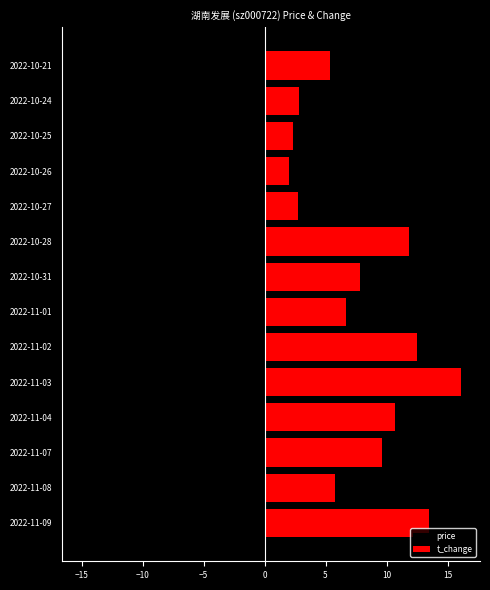

Reading right to left, list all the values displayed in this chart.

price: -12.3	-12.0	-12.1	-12.1	-12.3	-13.1	-11.9	-12.5	-13.7	-13.6	-13.8	-14.0	-13.7	-15.0
t_change: 5.3	2.9	2.3	2.0	2.7	11.8	7.8	6.7	12.5	16.1	10.7	9.6	5.8	13.5